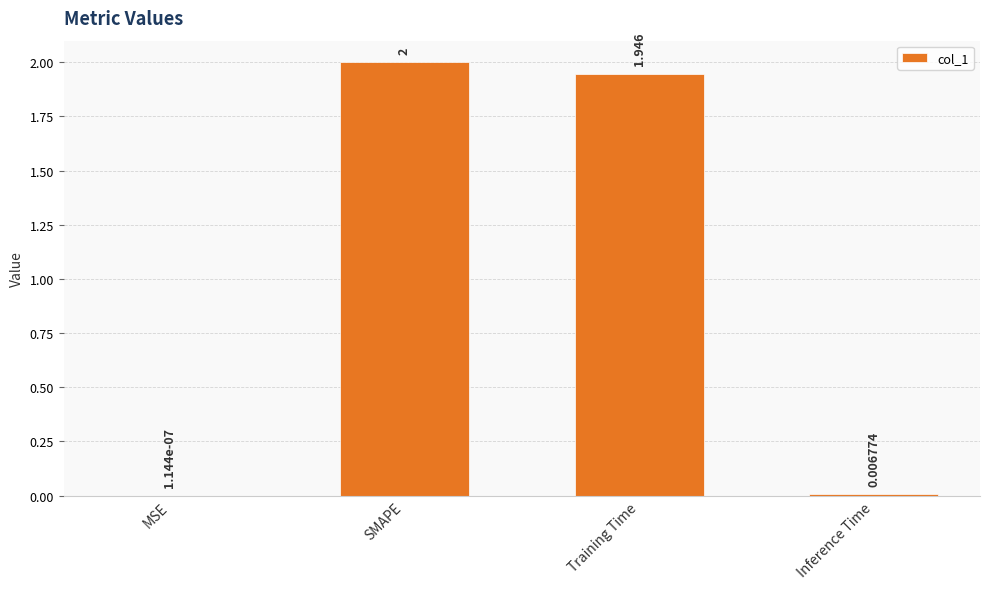

Which has a higher value, SMAPE or Inference Time?

SMAPE